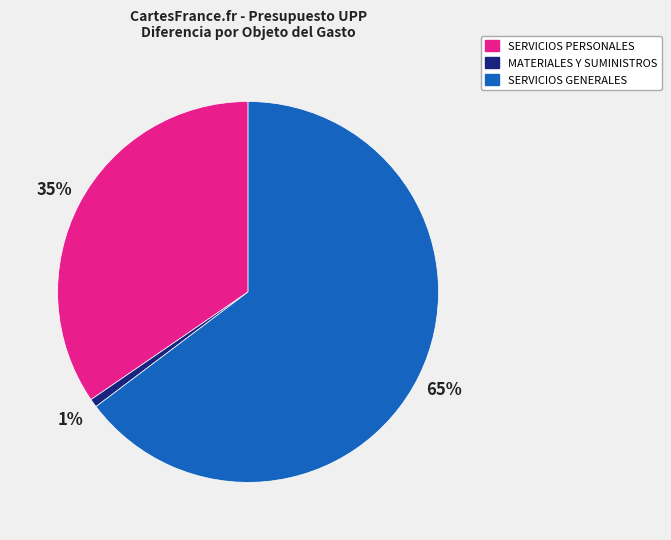

Which slice is the largest?

SERVICIOS GENERALES